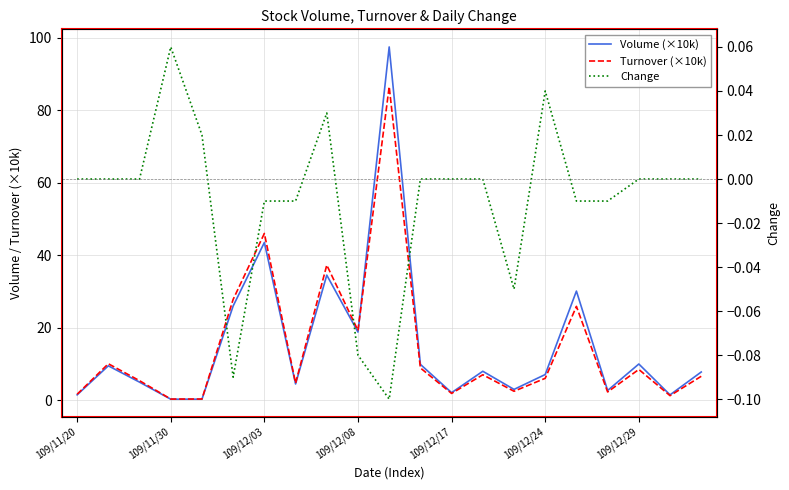

Is the value of Change at 20 greater than the value of Volume (×10k) at 109/11/20?

No